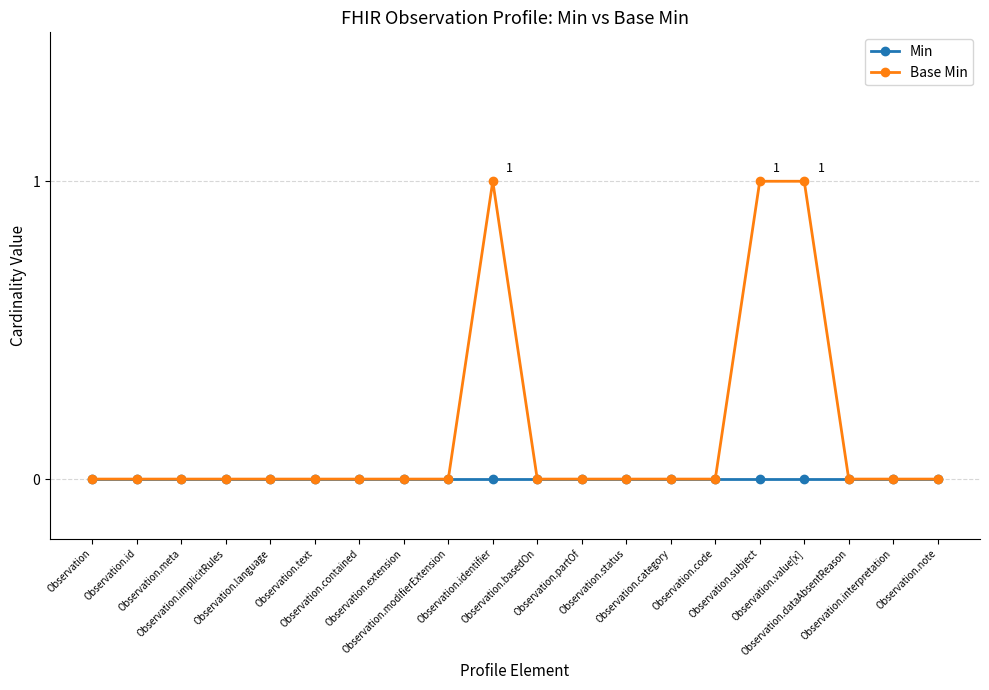

Which series has the largest range (max minus min)?

Base Min